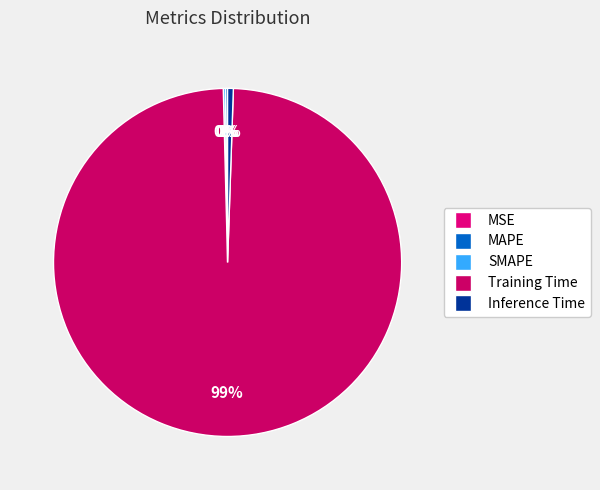

Do MSE and Inference Time together represent more than half of the pie?

No